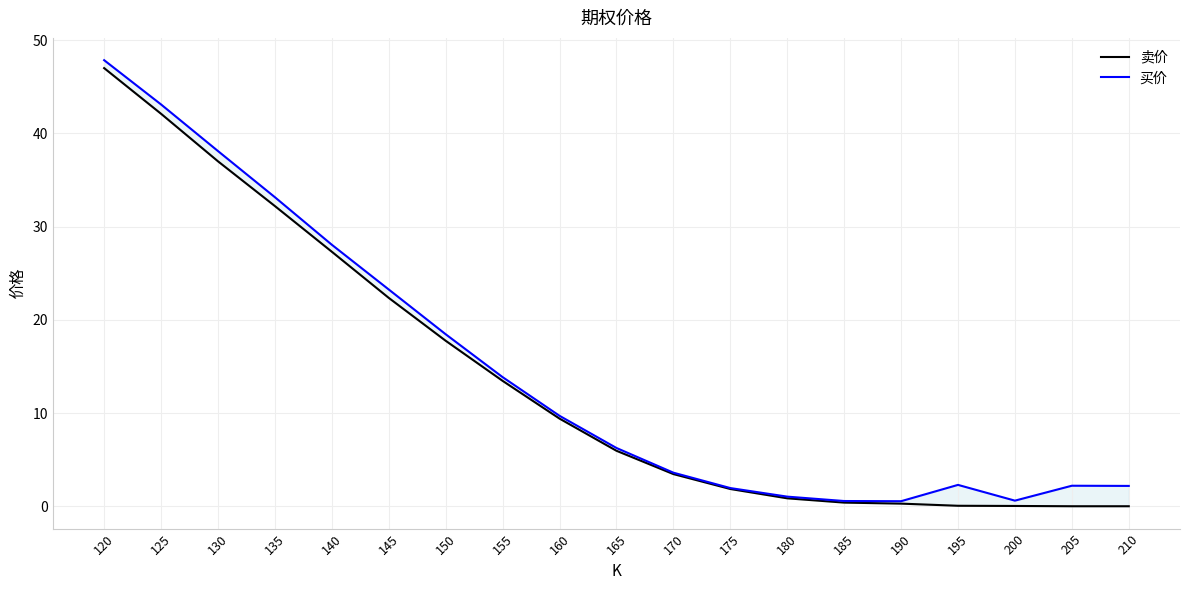

At which label does 买价 reach its peak?

120